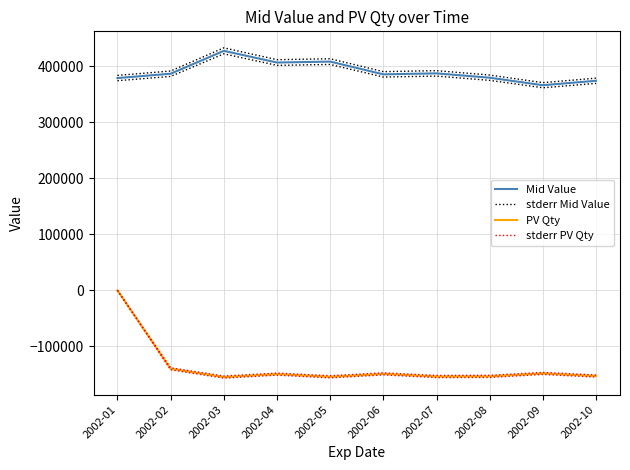

In PV Qty, how many points are lower than both neighbors (excluding endpoints)?

3